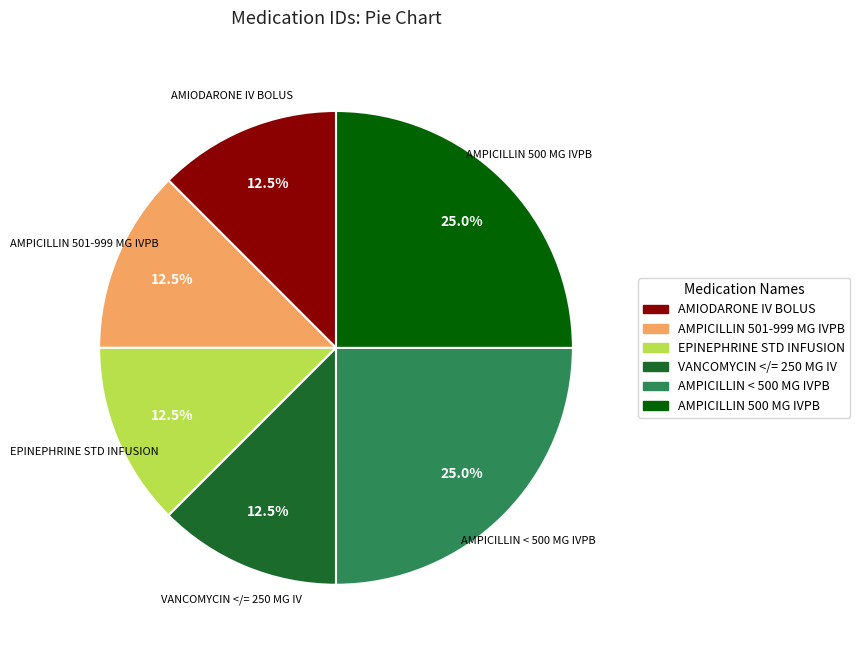

Is there any slice that represents more than half of the pie?

No